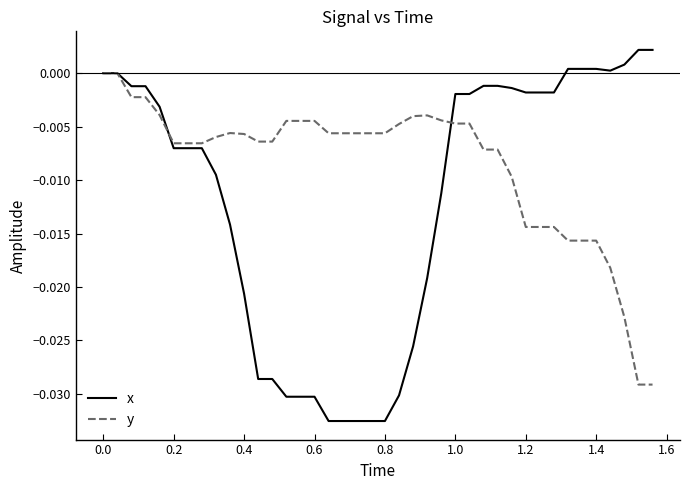

What are all the series names shown in the legend?

x, y